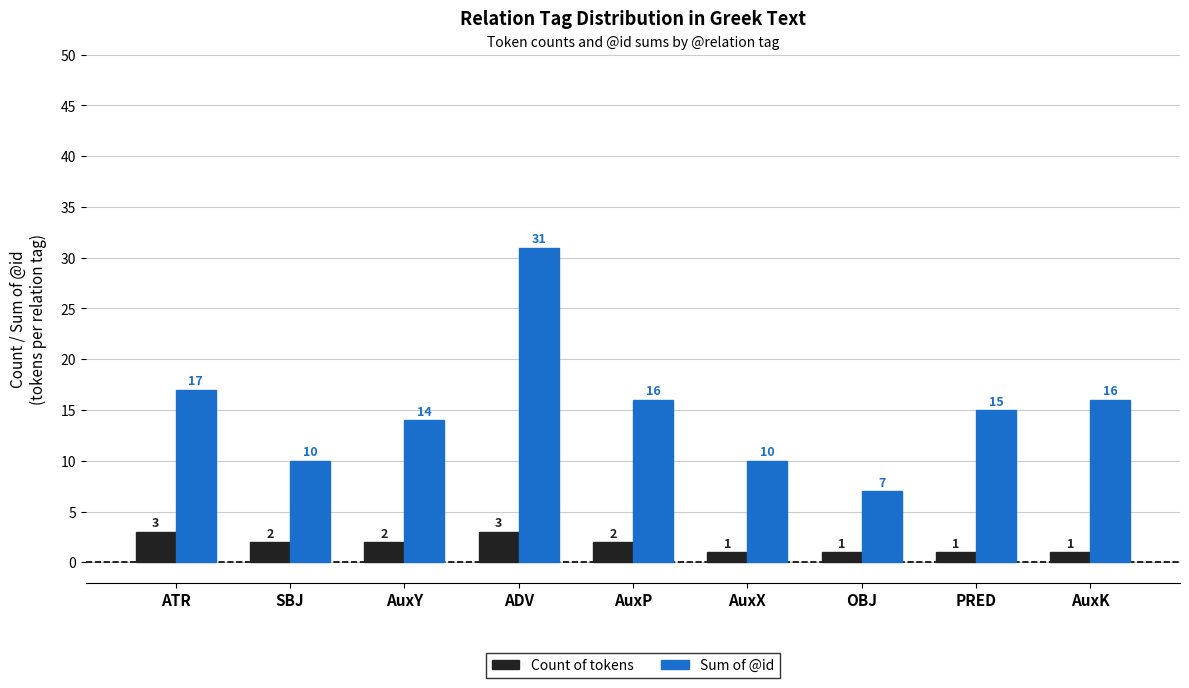

Which series has the largest total across all categories?

Sum of @id